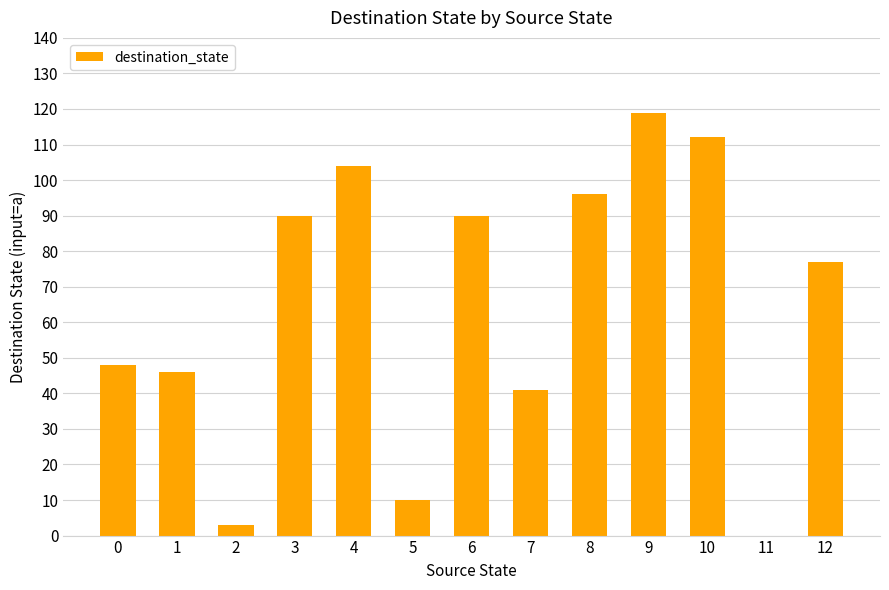

What is the change in value from 7 to 9?

+78